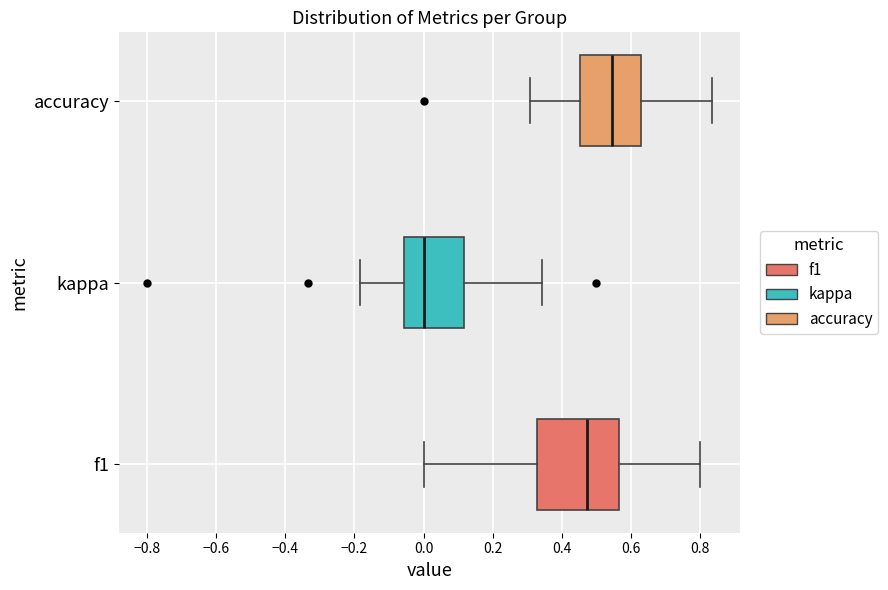

Comparing the boxes themselves (not the whiskers), which one is the widest?

f1